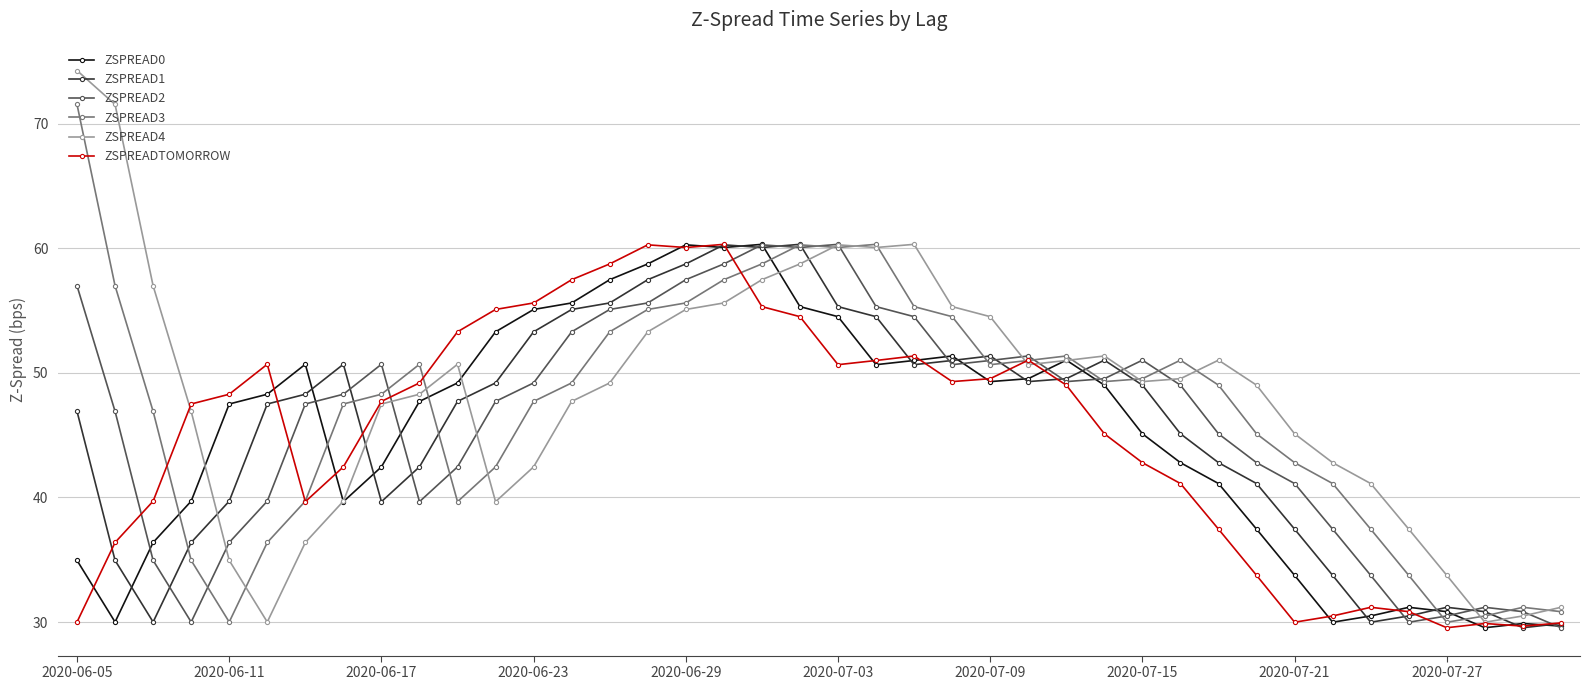

What is the minimum value shown in the chart?

29.5